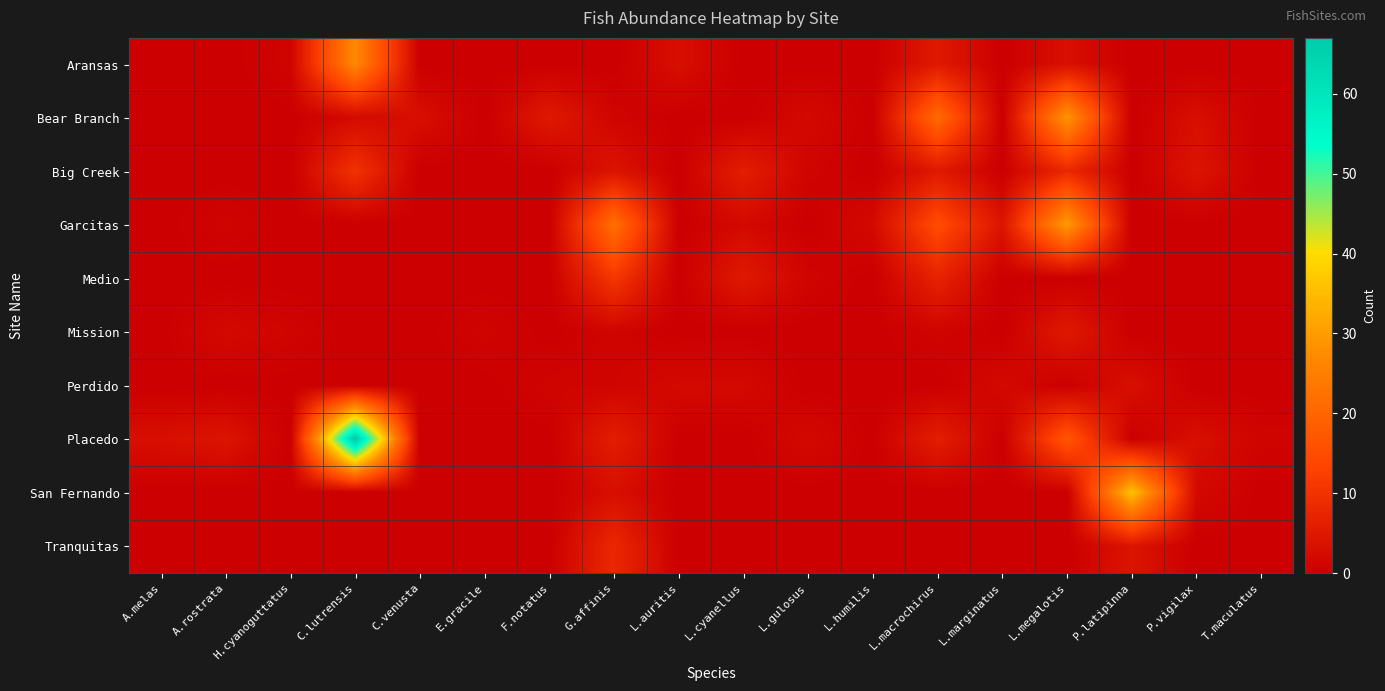

Reading left to right, extract all data points from this chart.

Aransas: A.melas=0	A.rostrata=0	H.cyanoguttatus=1	C.lutrensis=27	C.venusta=0	E.gracile=0	F.notatus=0	G.affinis=0	L.auritis=3	L.cyanellus=0	L.gulosus=0	L.humilis=0	L.macrochirus=5	L.marginatus=0	L.megalotis=3	P.latipinna=0	P.vigilax=0	T.maculatus=0
Bear Branch: A.melas=0	A.rostrata=0	H.cyanoguttatus=0	C.lutrensis=2	C.venusta=3	E.gracile=0	F.notatus=5	G.affinis=1	L.auritis=0	L.cyanellus=0	L.gulosus=2	L.humilis=0	L.macrochirus=21	L.marginatus=0	L.megalotis=29	P.latipinna=0	P.vigilax=3	T.maculatus=0
Big Creek: A.melas=0	A.rostrata=0	H.cyanoguttatus=0	C.lutrensis=10	C.venusta=0	E.gracile=0	F.notatus=0	G.affinis=4	L.auritis=0	L.cyanellus=6	L.gulosus=1	L.humilis=0	L.macrochirus=5	L.marginatus=0	L.megalotis=8	P.latipinna=0	P.vigilax=4	T.maculatus=0
Garcitas: A.melas=0	A.rostrata=1	H.cyanoguttatus=0	C.lutrensis=0	C.venusta=0	E.gracile=0	F.notatus=0	G.affinis=22	L.auritis=0	L.cyanellus=2	L.gulosus=0	L.humilis=2	L.macrochirus=15	L.marginatus=4	L.megalotis=30	P.latipinna=0	P.vigilax=0	T.maculatus=0
Medio: A.melas=0	A.rostrata=0	H.cyanoguttatus=0	C.lutrensis=0	C.venusta=0	E.gracile=0	F.notatus=0	G.affinis=11	L.auritis=0	L.cyanellus=5	L.gulosus=1	L.humilis=0	L.macrochirus=7	L.marginatus=0	L.megalotis=0	P.latipinna=0	P.vigilax=0	T.maculatus=0
Mission: A.melas=0	A.rostrata=2	H.cyanoguttatus=1	C.lutrensis=0	C.venusta=0	E.gracile=1	F.notatus=0	G.affinis=1	L.auritis=0	L.cyanellus=0	L.gulosus=0	L.humilis=0	L.macrochirus=1	L.marginatus=0	L.megalotis=5	P.latipinna=0	P.vigilax=0	T.maculatus=0
Perdido: A.melas=0	A.rostrata=0	H.cyanoguttatus=0	C.lutrensis=0	C.venusta=0	E.gracile=0	F.notatus=1	G.affinis=1	L.auritis=2	L.cyanellus=2	L.gulosus=0	L.humilis=0	L.macrochirus=0	L.marginatus=2	L.megalotis=0	P.latipinna=3	P.vigilax=0	T.maculatus=0
Placedo: A.melas=3	A.rostrata=4	H.cyanoguttatus=0	C.lutrensis=67	C.venusta=0	E.gracile=0	F.notatus=0	G.affinis=6	L.auritis=0	L.cyanellus=0	L.gulosus=2	L.humilis=0	L.macrochirus=6	L.marginatus=0	L.megalotis=17	P.latipinna=0	P.vigilax=3	T.maculatus=1
San Fernando: A.melas=0	A.rostrata=0	H.cyanoguttatus=0	C.lutrensis=0	C.venusta=0	E.gracile=0	F.notatus=0	G.affinis=3	L.auritis=0	L.cyanellus=0	L.gulosus=0	L.humilis=0	L.macrochirus=0	L.marginatus=0	L.megalotis=0	P.latipinna=36	P.vigilax=2	T.maculatus=0
Tranquitas: A.melas=0	A.rostrata=0	H.cyanoguttatus=0	C.lutrensis=0	C.venusta=0	E.gracile=0	F.notatus=0	G.affinis=8	L.auritis=0	L.cyanellus=0	L.gulosus=0	L.humilis=0	L.macrochirus=0	L.marginatus=0	L.megalotis=0	P.latipinna=4	P.vigilax=0	T.maculatus=0